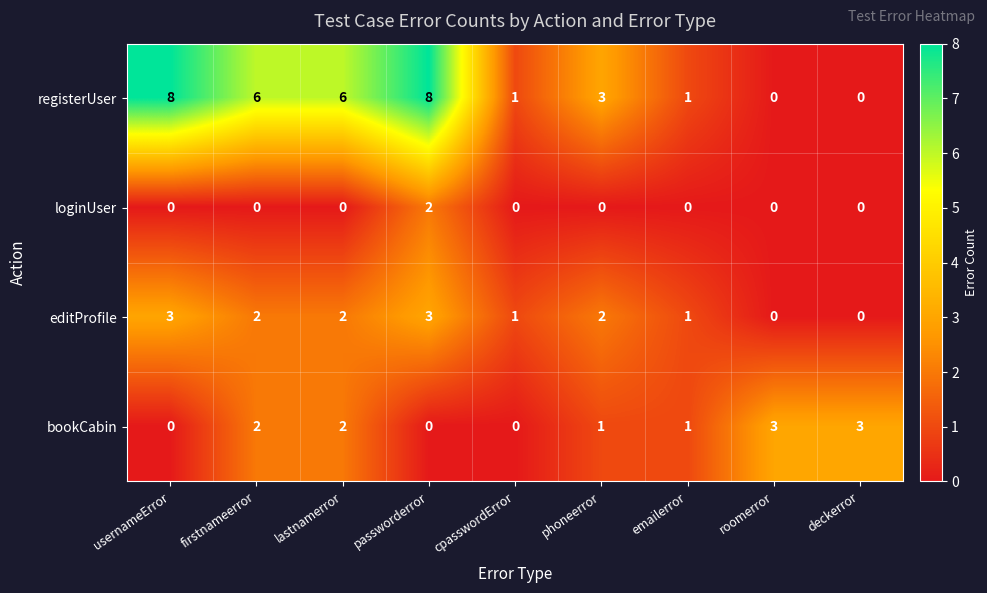

Where does the editProfile series first go above 2?

usernameError